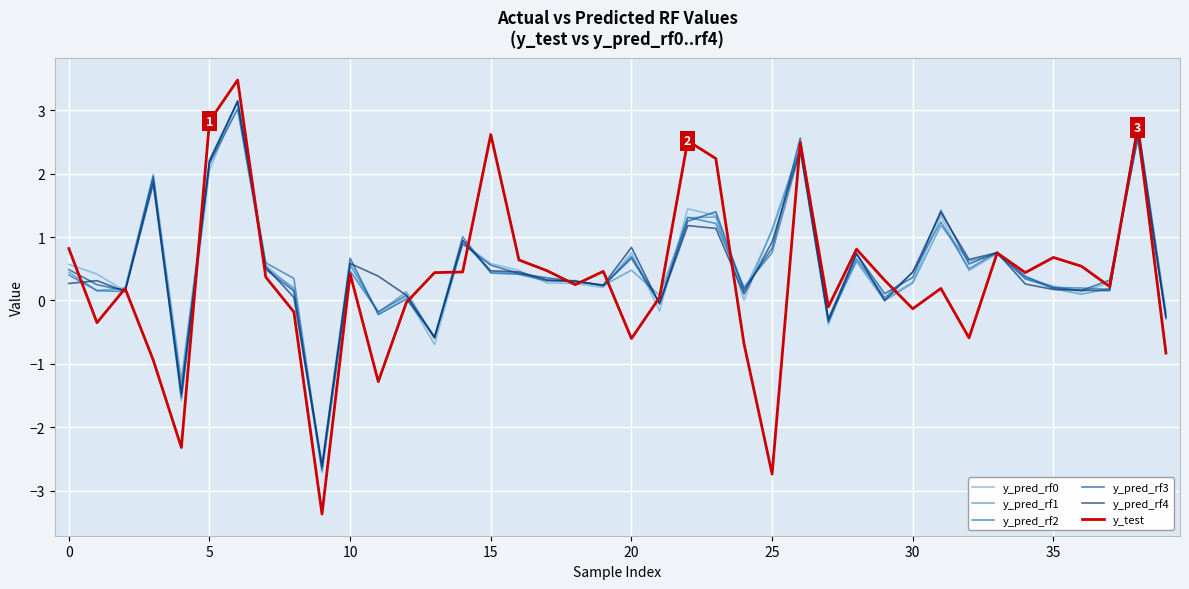

Which series ends up on top after the final intersection of y_pred_rf3 and y_test?

y_pred_rf3